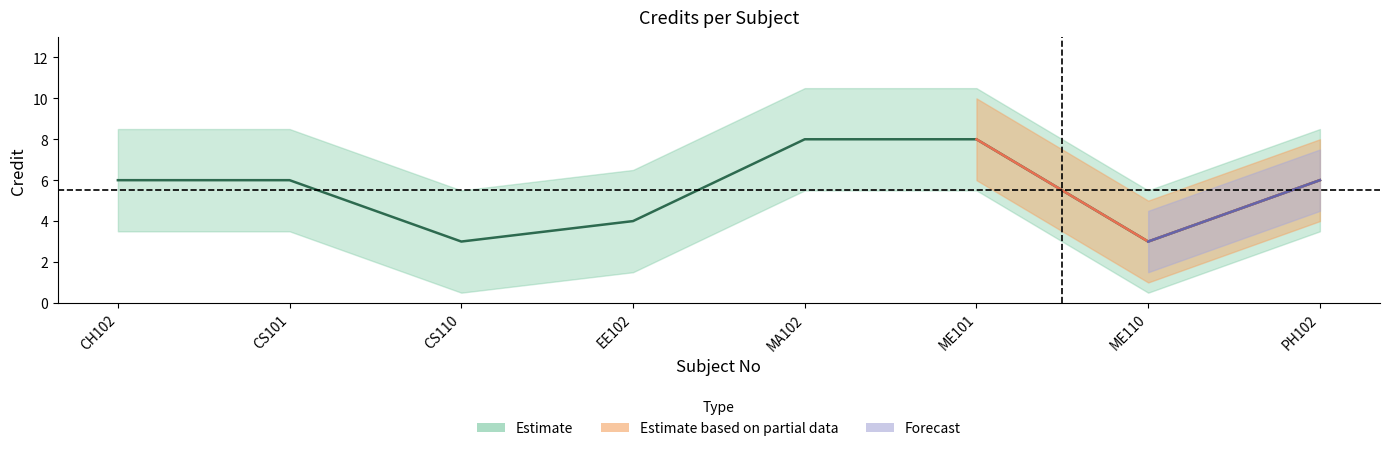

Which label corresponds to the smallest value in the chart?

CS110